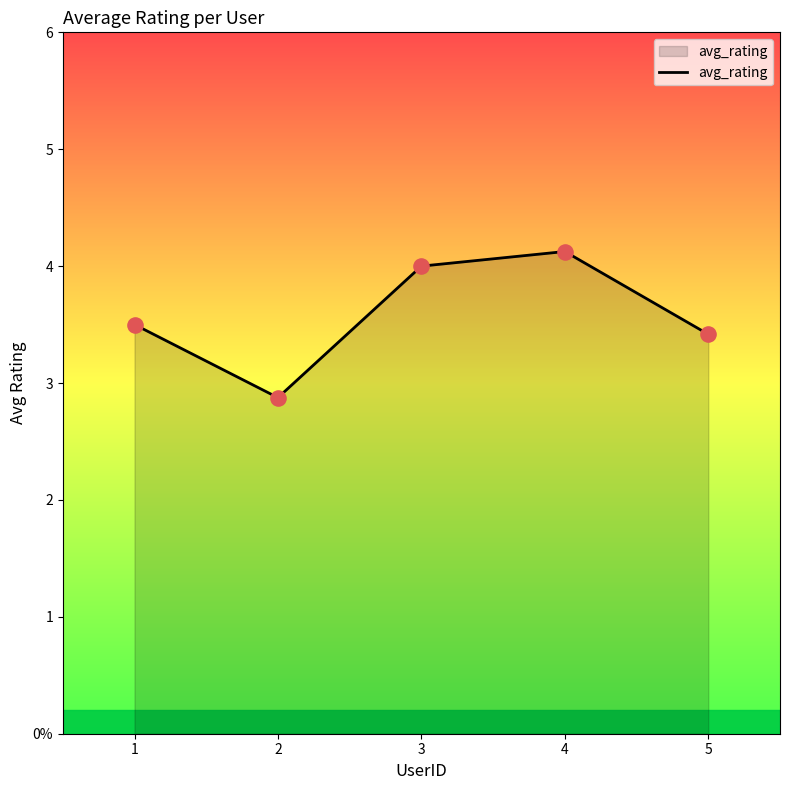

What is the change in value from 2 to 3?

+1.1